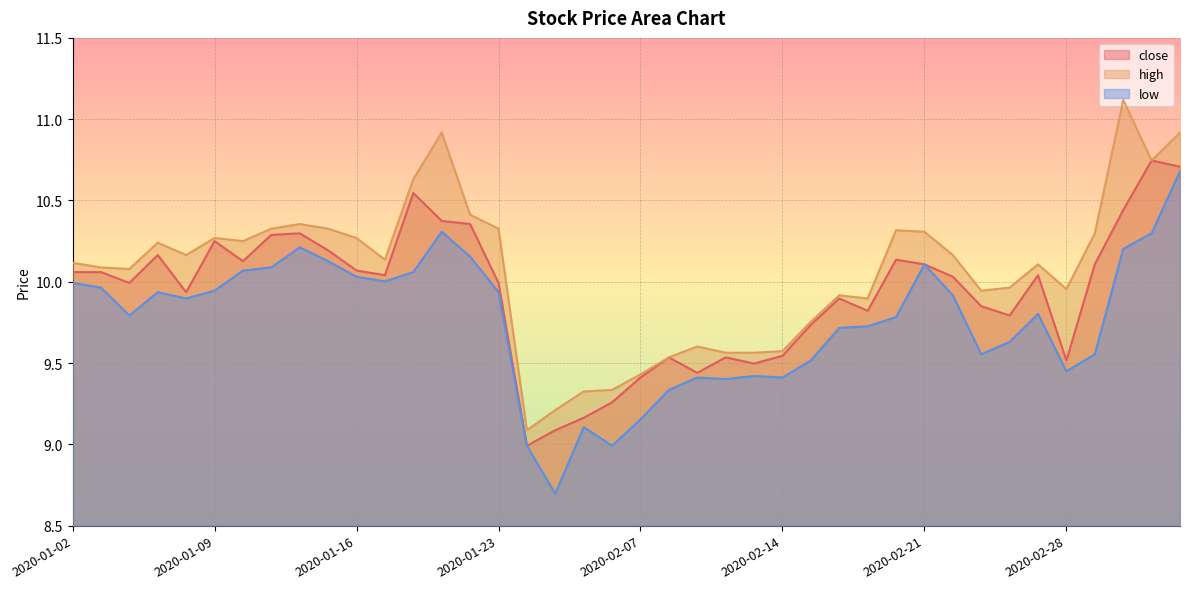

Rank the categories by low value from highest to lowest.

2020-03-05, 2020-01-21, 2020-03-04, 2020-01-14, 2020-03-03, 2020-01-22, 2020-01-15, 2020-02-21, 2020-01-13, 2020-01-10, 2020-01-20, 2020-01-16, 2020-01-17, 2020-01-02, 2020-01-03, 2020-01-09, 2020-01-07, 2020-01-23, 2020-02-24, 2020-01-08, 2020-02-27, 2020-01-06, 2020-02-20, 2020-02-19, 2020-02-18, 2020-02-26, 2020-02-25, 2020-03-02, 2020-02-17, 2020-02-28, 2020-02-13, 2020-02-11, 2020-02-14, 2020-02-12, 2020-02-10, 2020-02-07, 2020-02-05, 2020-02-03, 2020-02-06, 2020-02-04